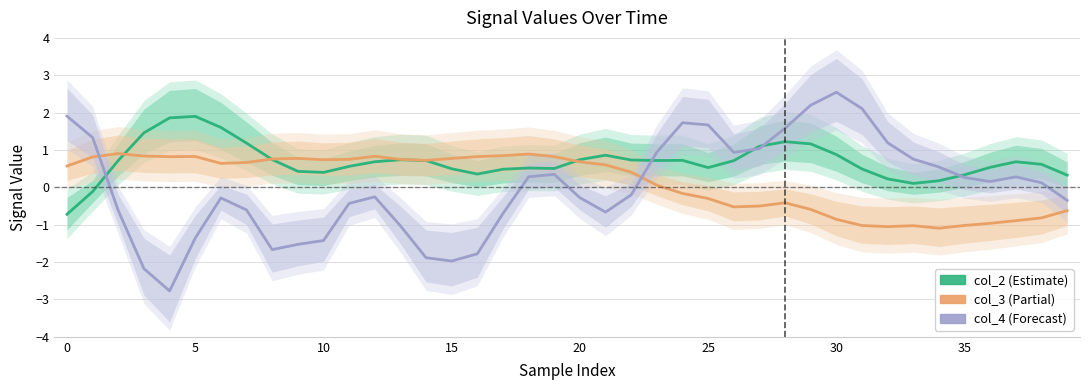

Read the col_3 value at 34.

-1.1